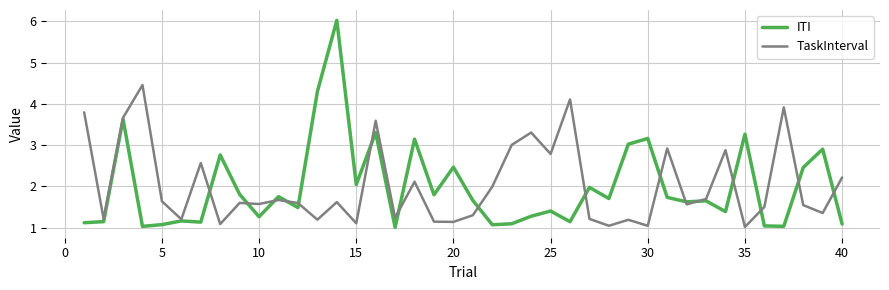

Which series has the largest range (max minus min)?

ITI